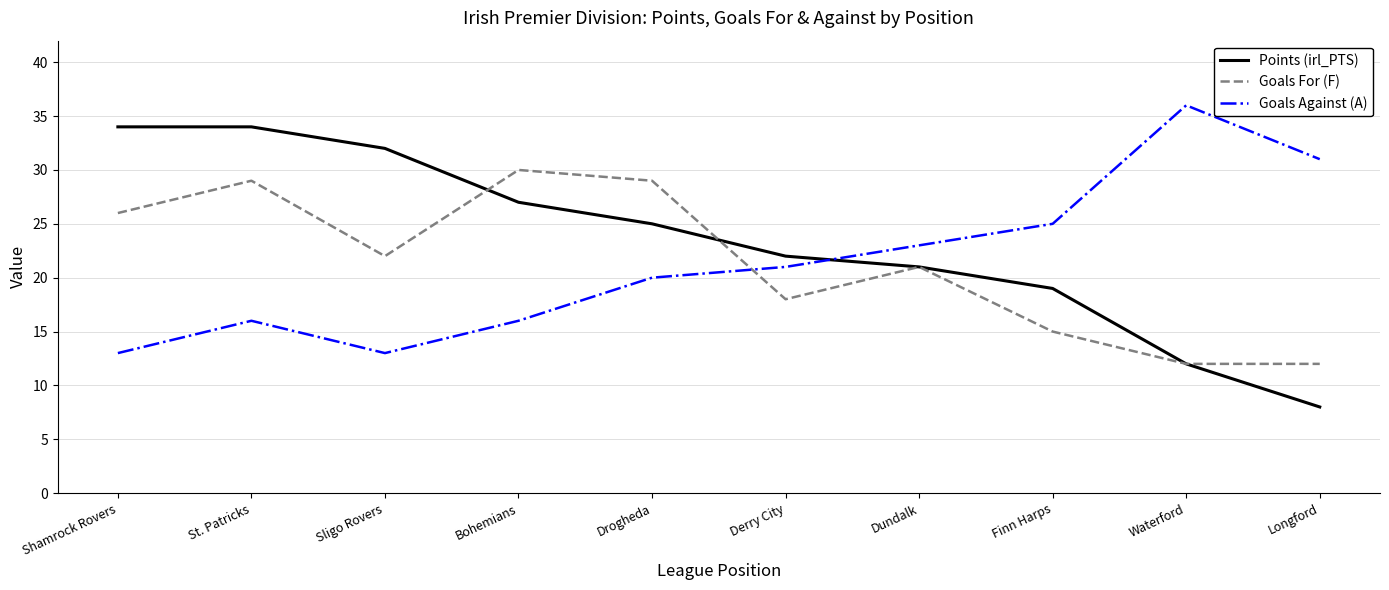

At how many categories does at least one series exceed 14?

10